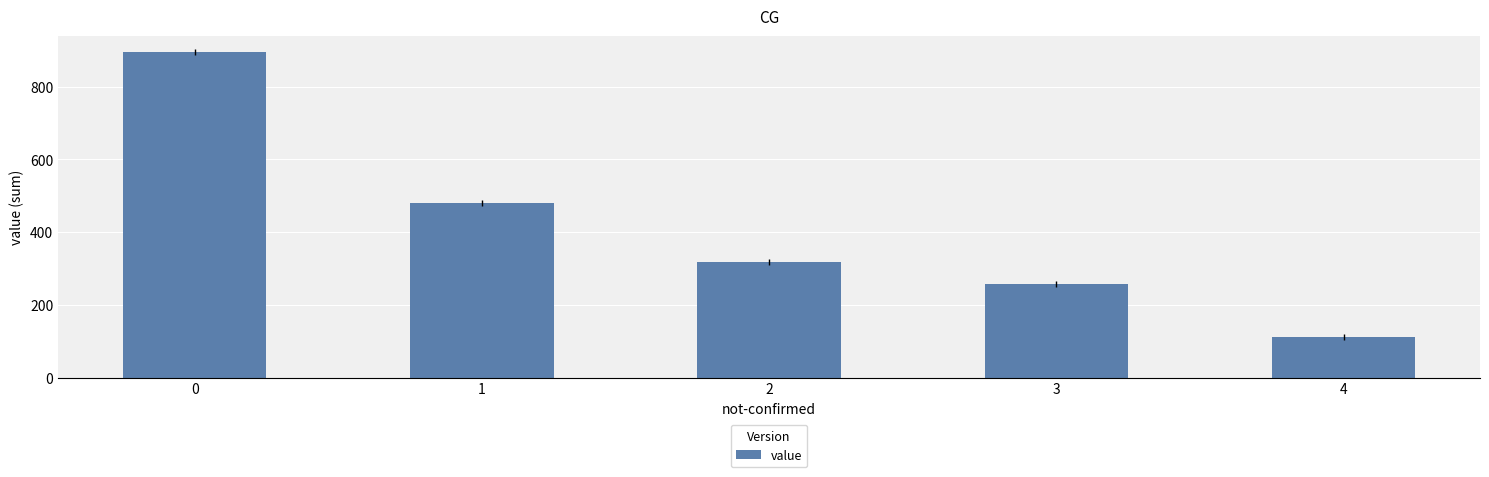

Does the chart contain stacked bars?

No